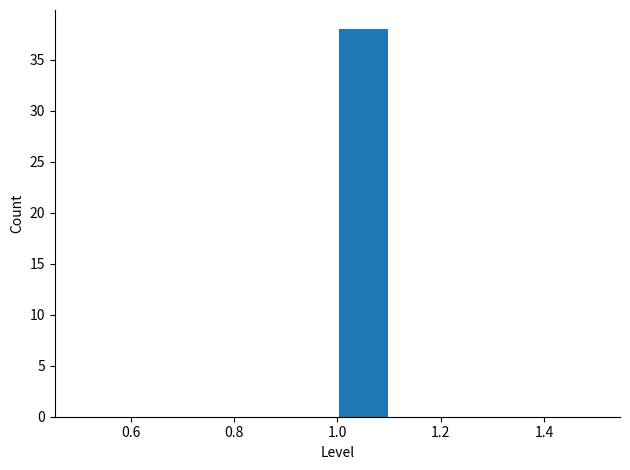

Over which range of the x-axis is the bar tallest?

1.0 to 1.1